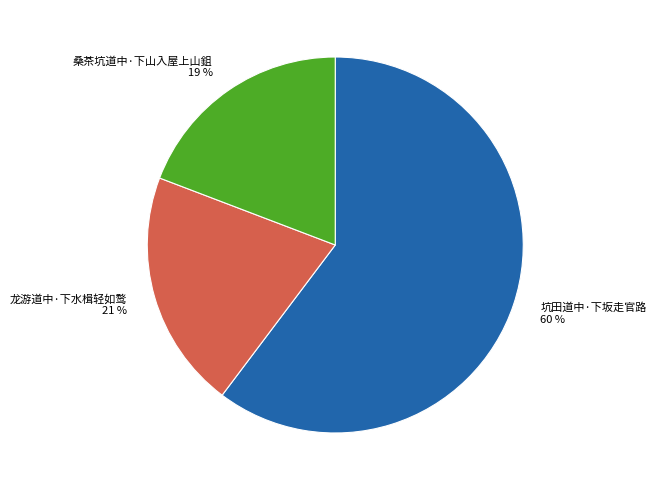

Rank the categories by value from lowest to highest.

桑茶坑道中·下山入屋上山鉏, 龙游道中·下水楫轻如鹜, 坑田道中·下坂走官路